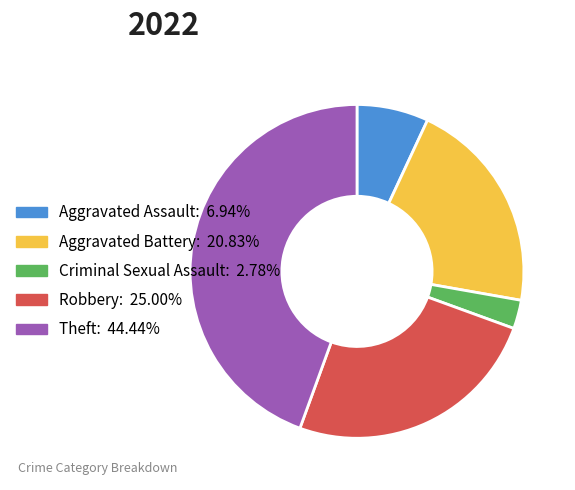

True or false: Robbery accounts for 25% of the total.

True